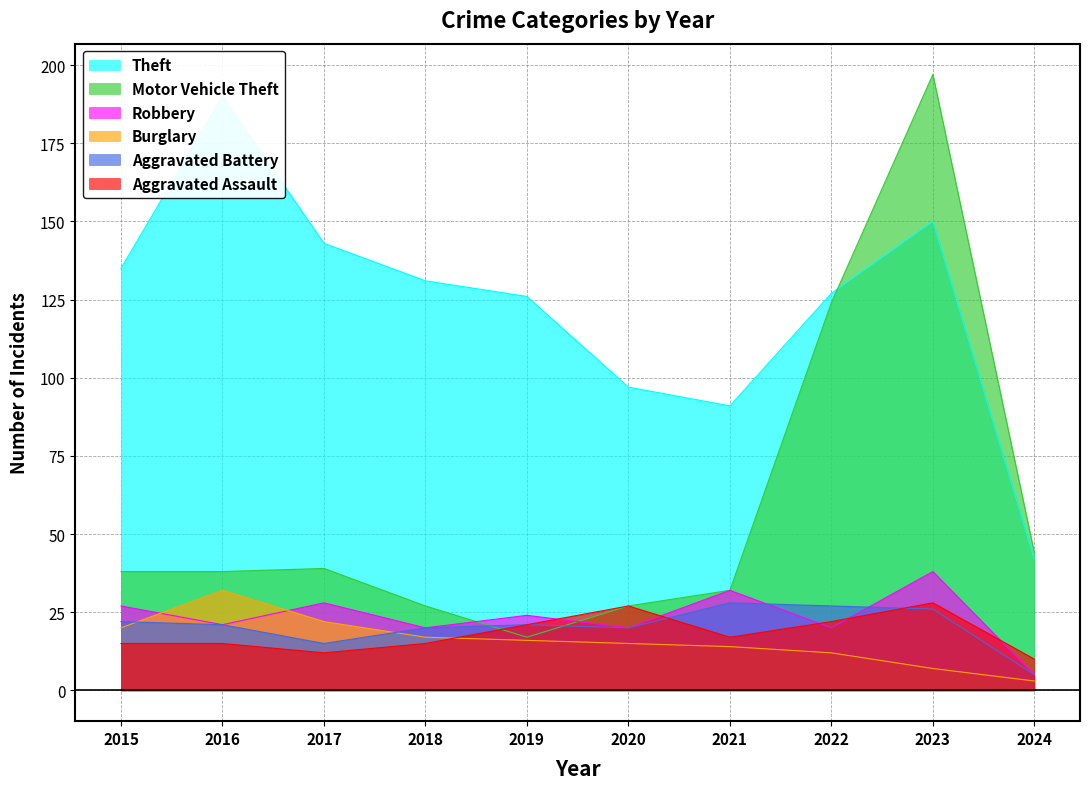

Which series has the largest total across all categories?

Theft